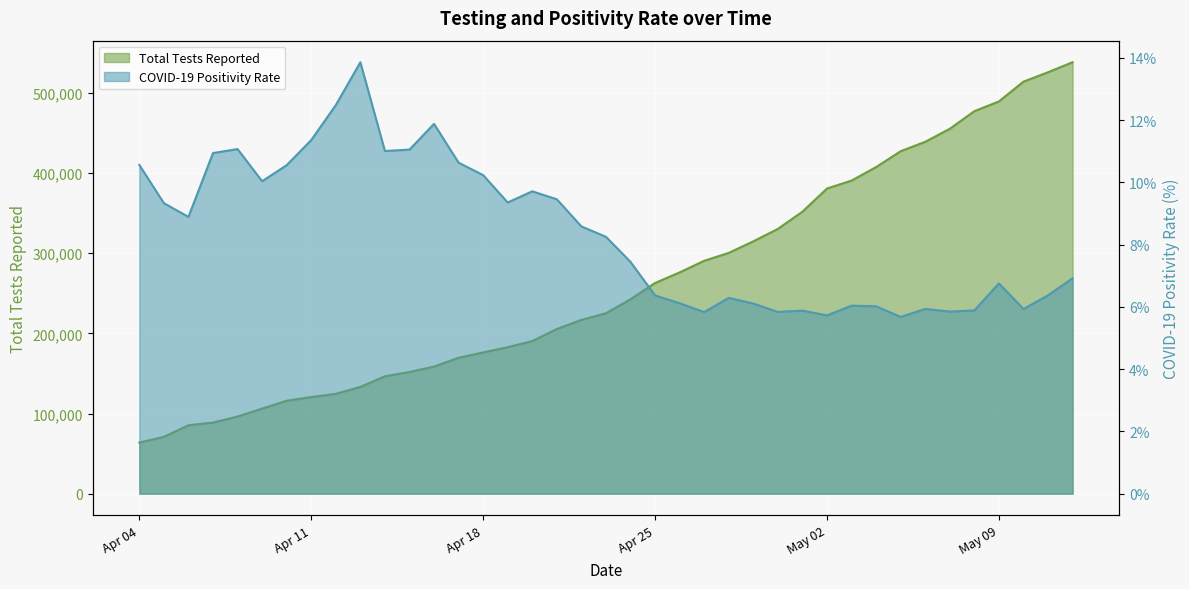

What is the label of the 16th point from the right?

2020-04-27